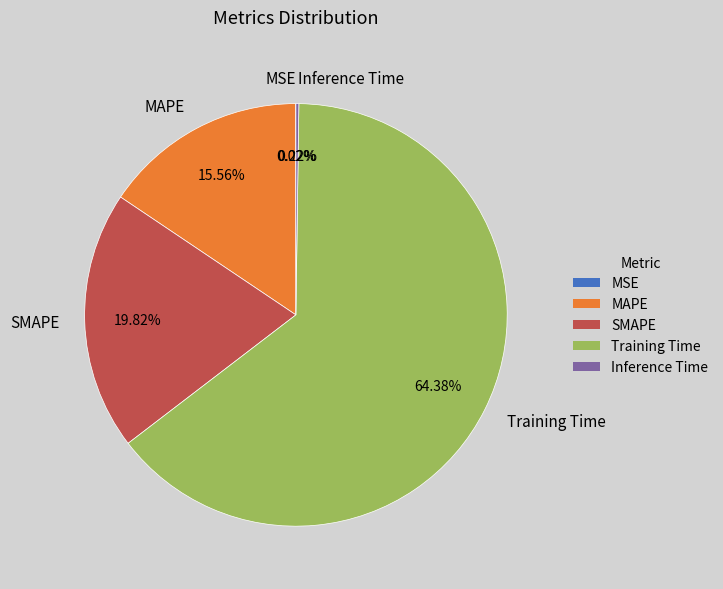

Which category has the biggest portion of the pie?

Training Time